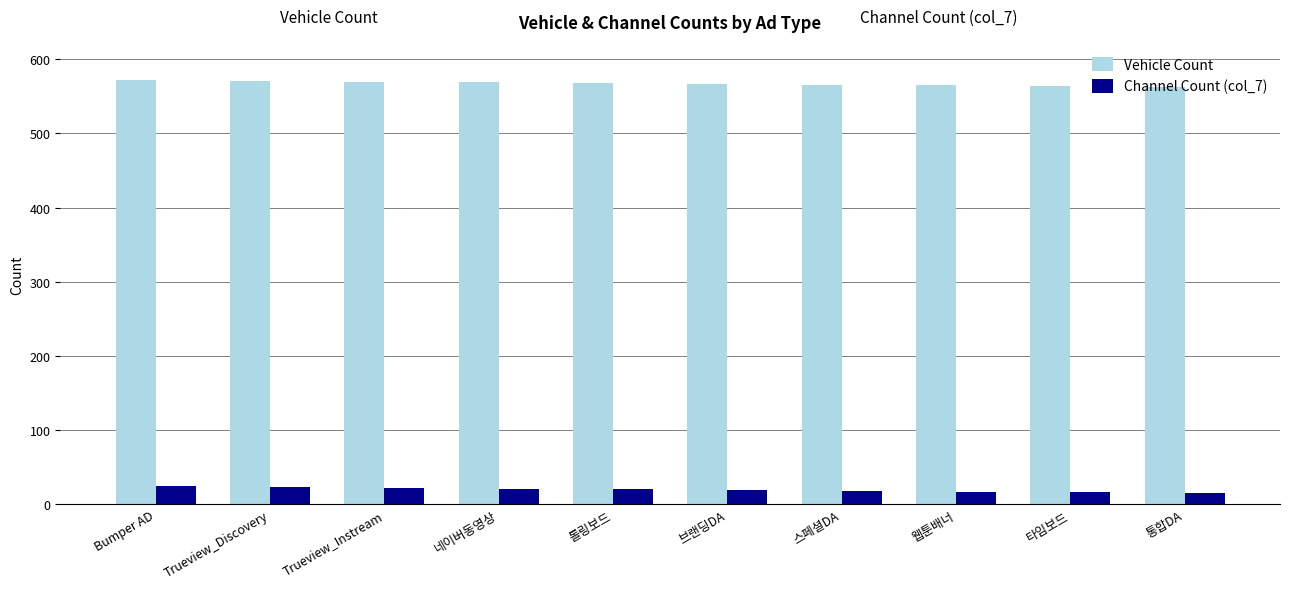

What is the spread (max minus min) of values at 네이버동영상?

548